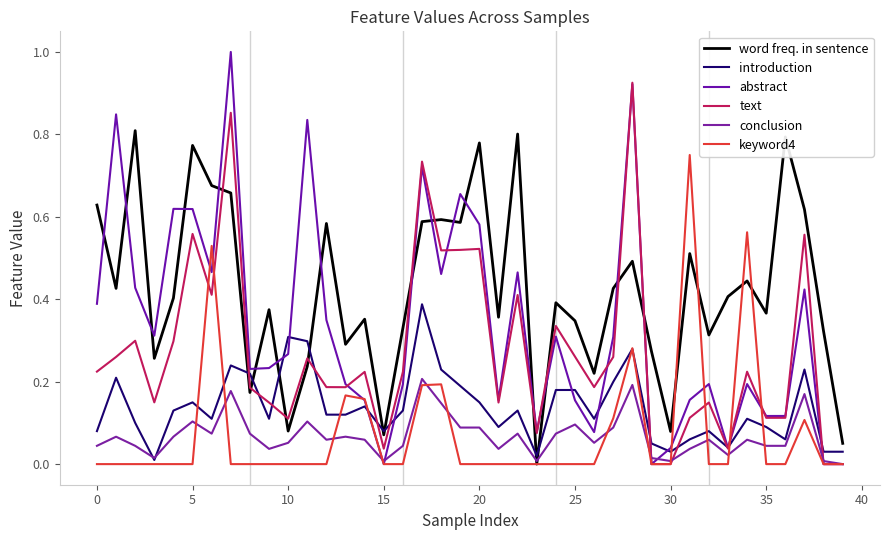

How many lines are shown in the chart?

6